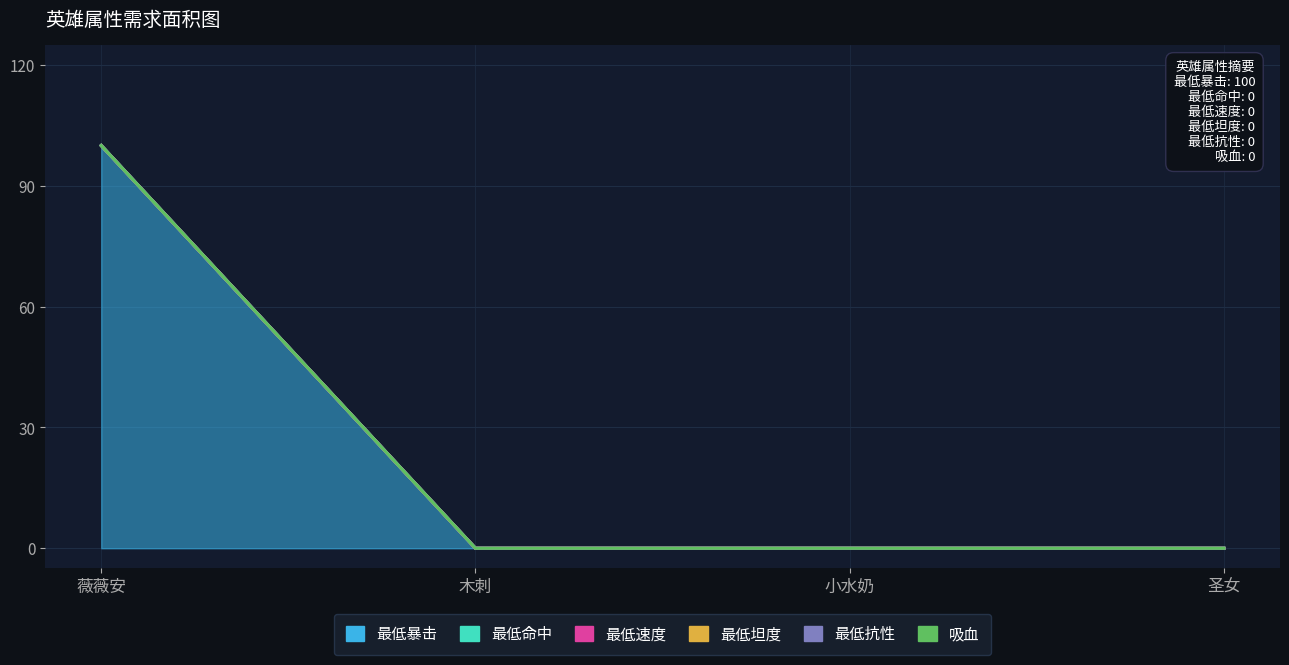

Between 薇薇安 and 小水奶, which is larger?

薇薇安